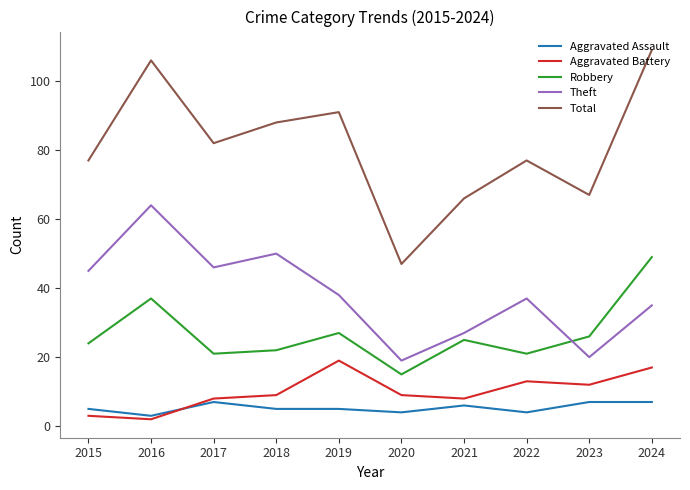

At which category is the sum across all series the highest?

2024